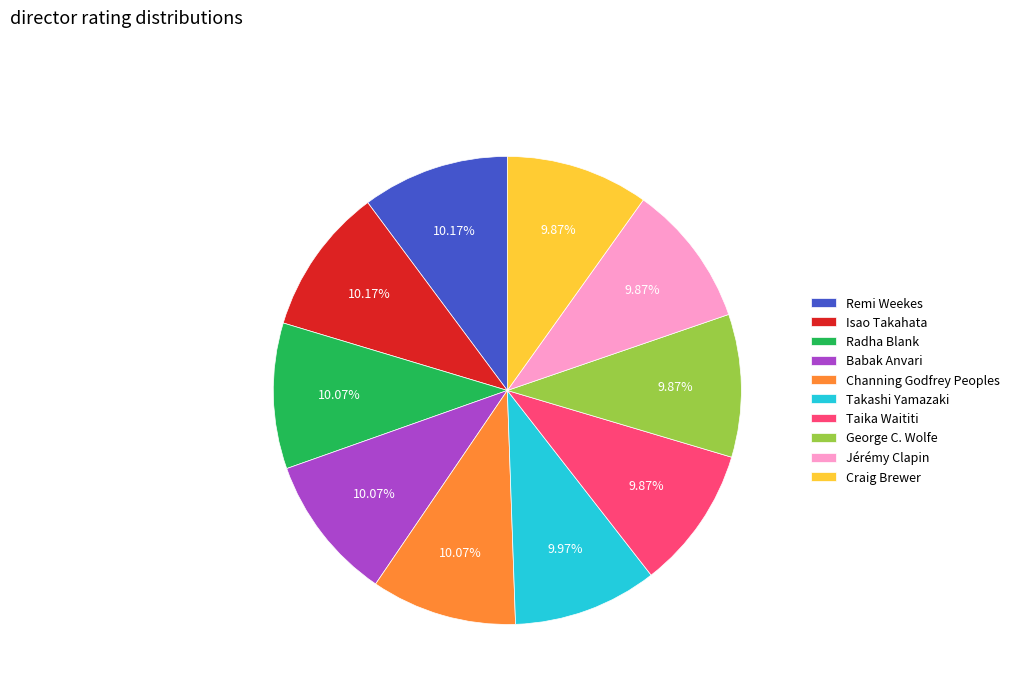

Does Jérémy Clapin account for over 50% of the chart?

No